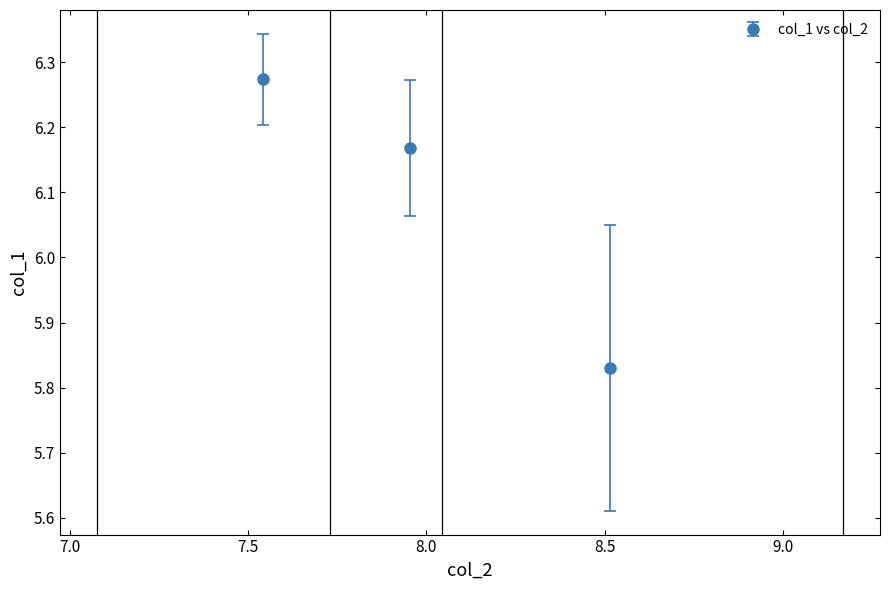

What is the sum of all values?

18.3